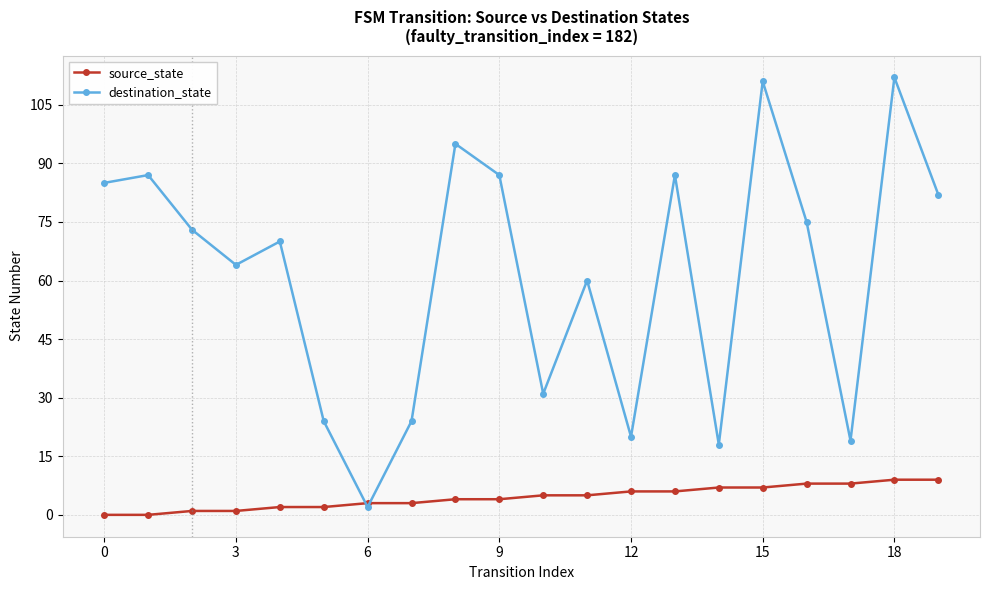

At how many categories does at least one series exceed 79?

8